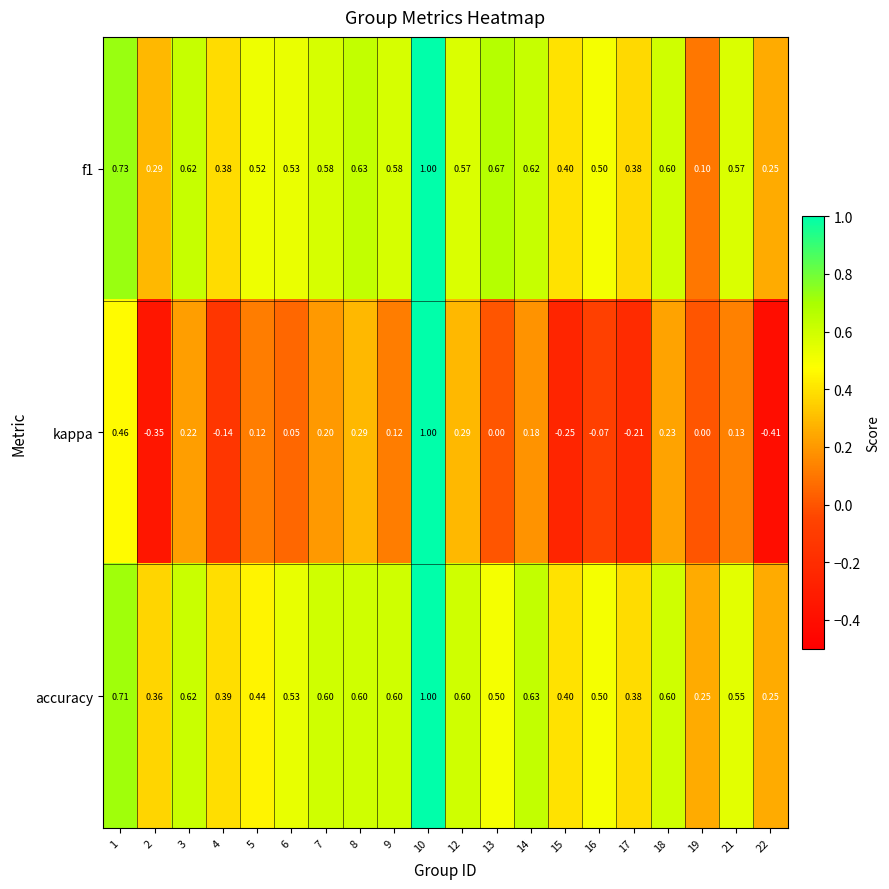

Which series has the largest range (max minus min)?

kappa